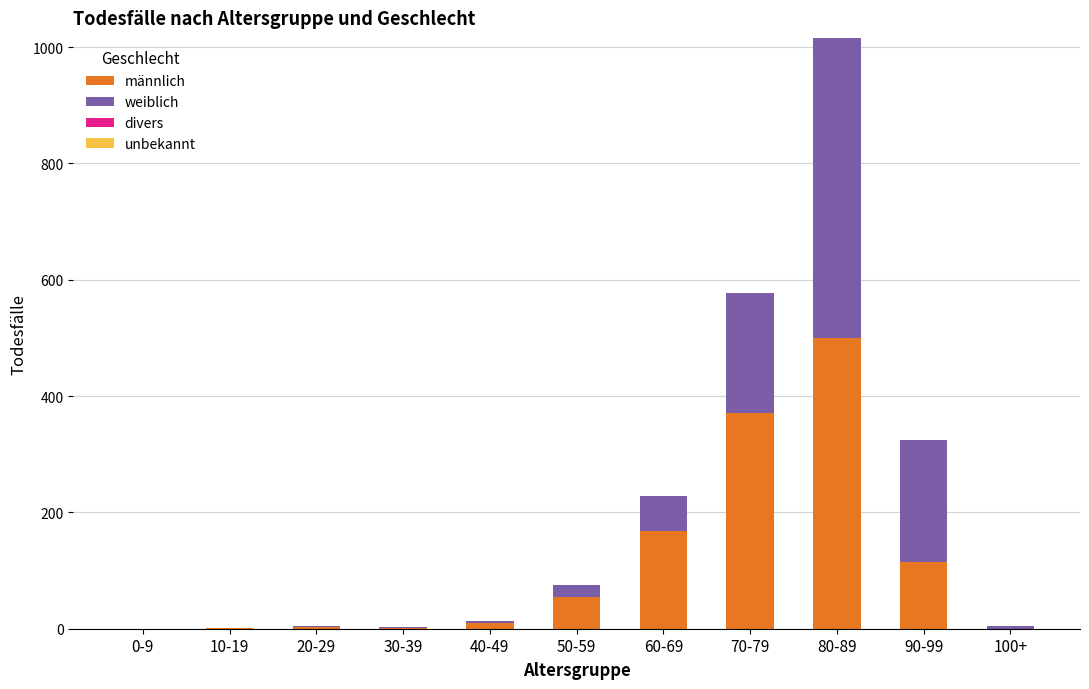

Which category has the highest value in the männlich series?

80-89